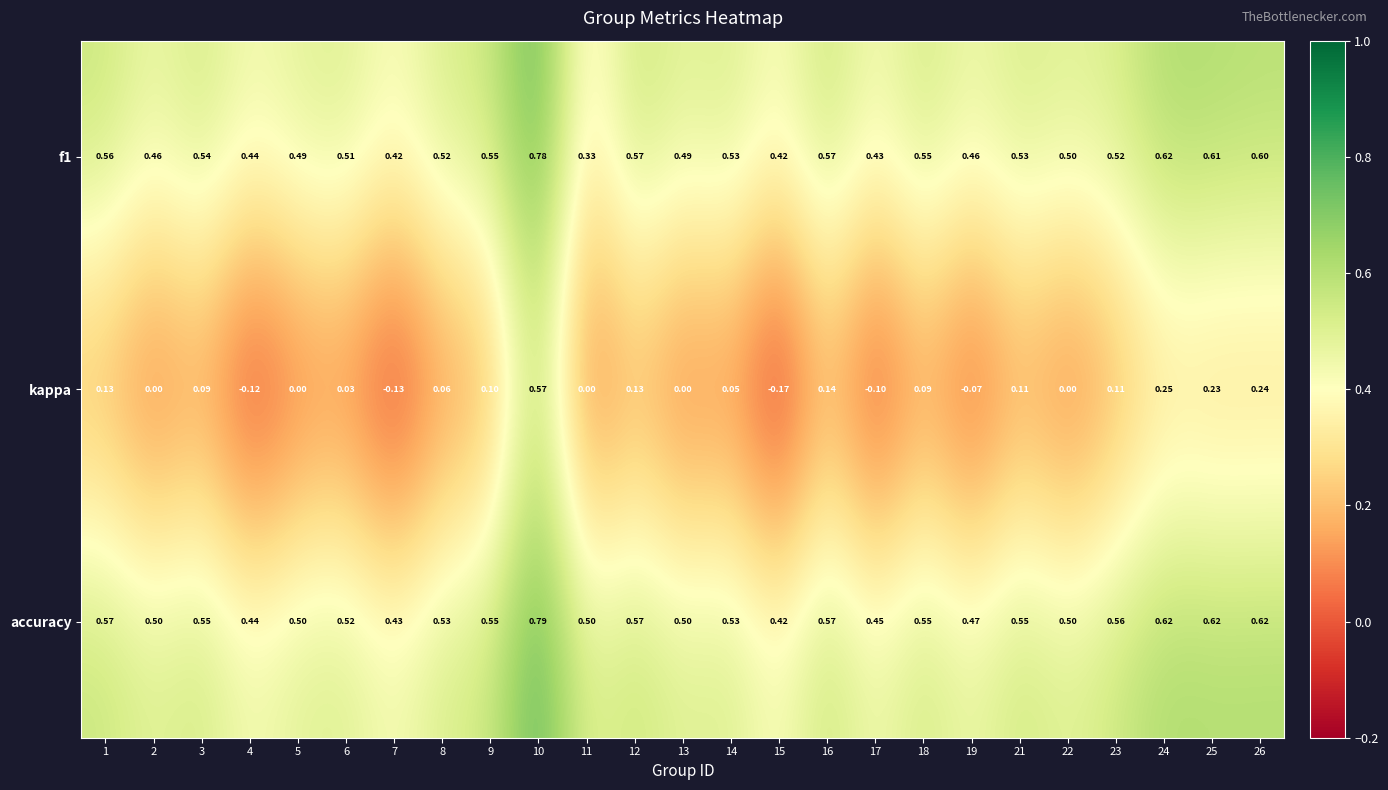

How many negative values does the kappa series have?

5